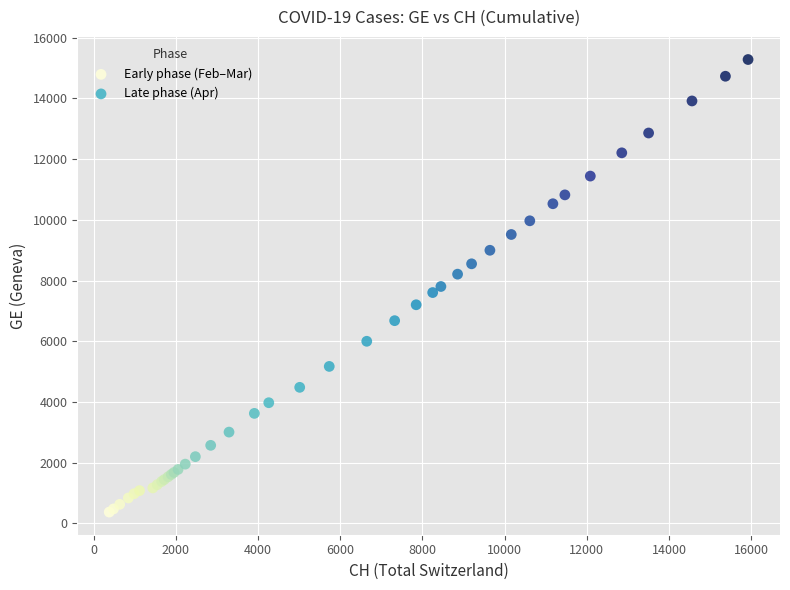

Which series contains the highest Y value?

Late phase (Apr)